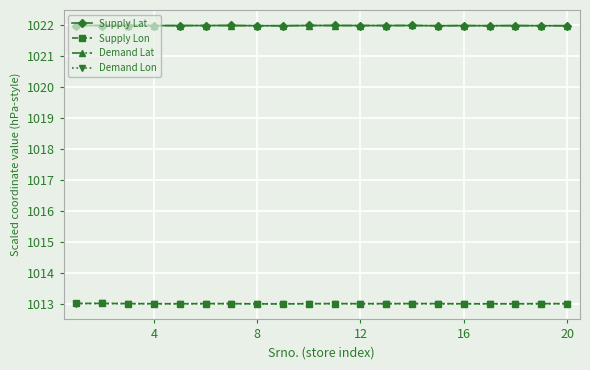

What is the value of the Demand Lon point at the 2nd from the left?

1013.0